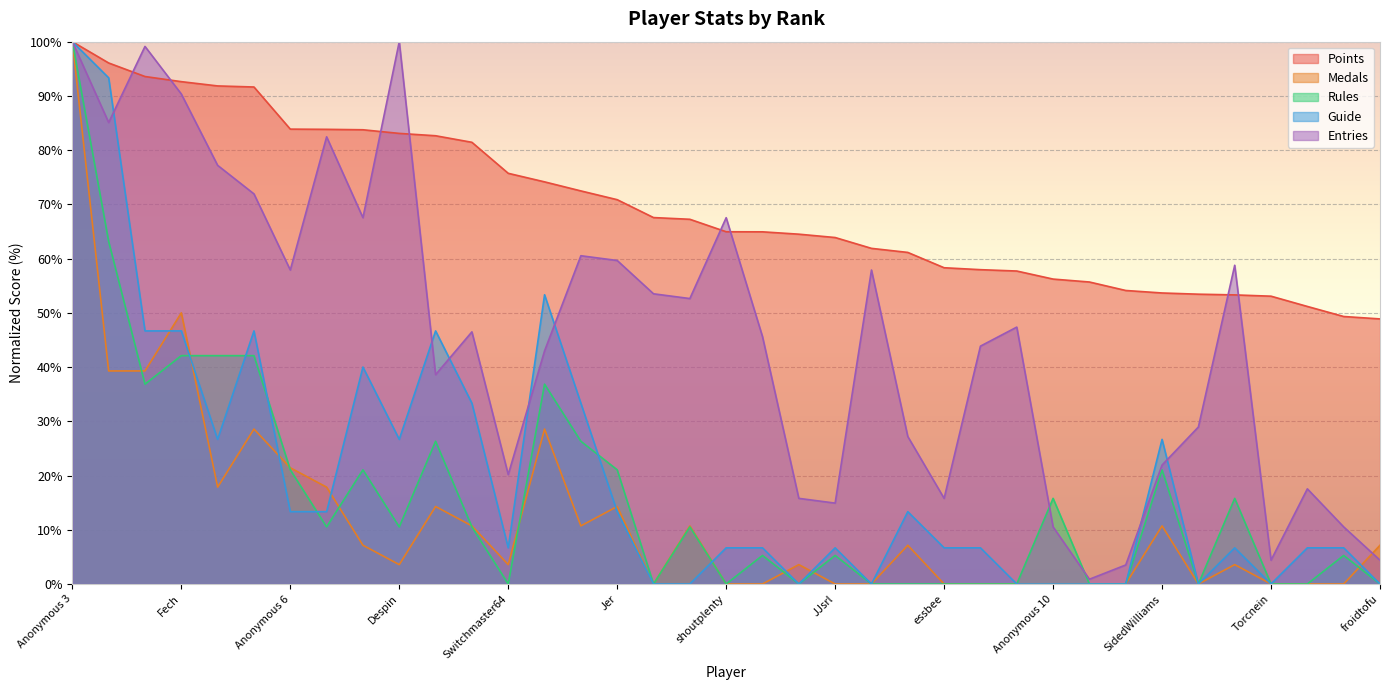

Where do Rules and Medals first cross each other?

Anonymous 4 and lumardy